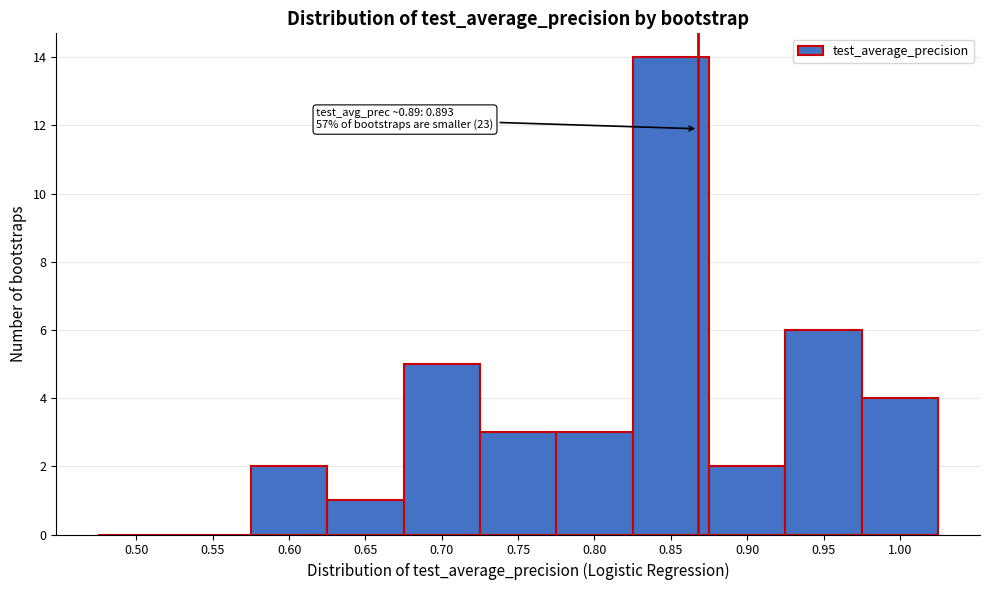

Reading left to right, transcribe all the data shown in this chart.

0.50=0	0.55=0	0.60=2	0.65=1	0.70=5	0.75=3	0.80=3	0.85=14	0.90=2	0.95=6	1.00=4